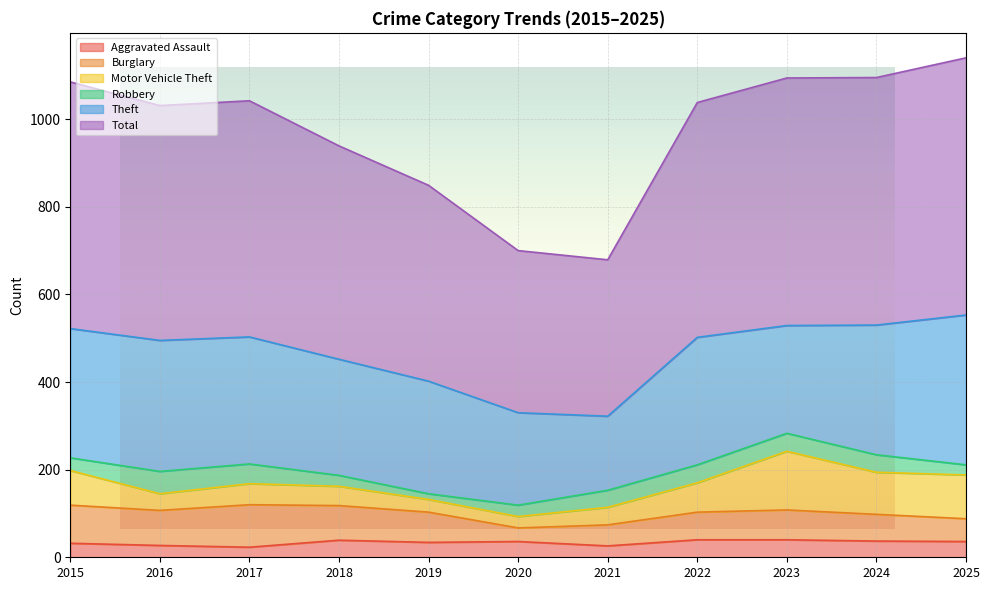

At which label does Theft reach its minimum?

2021